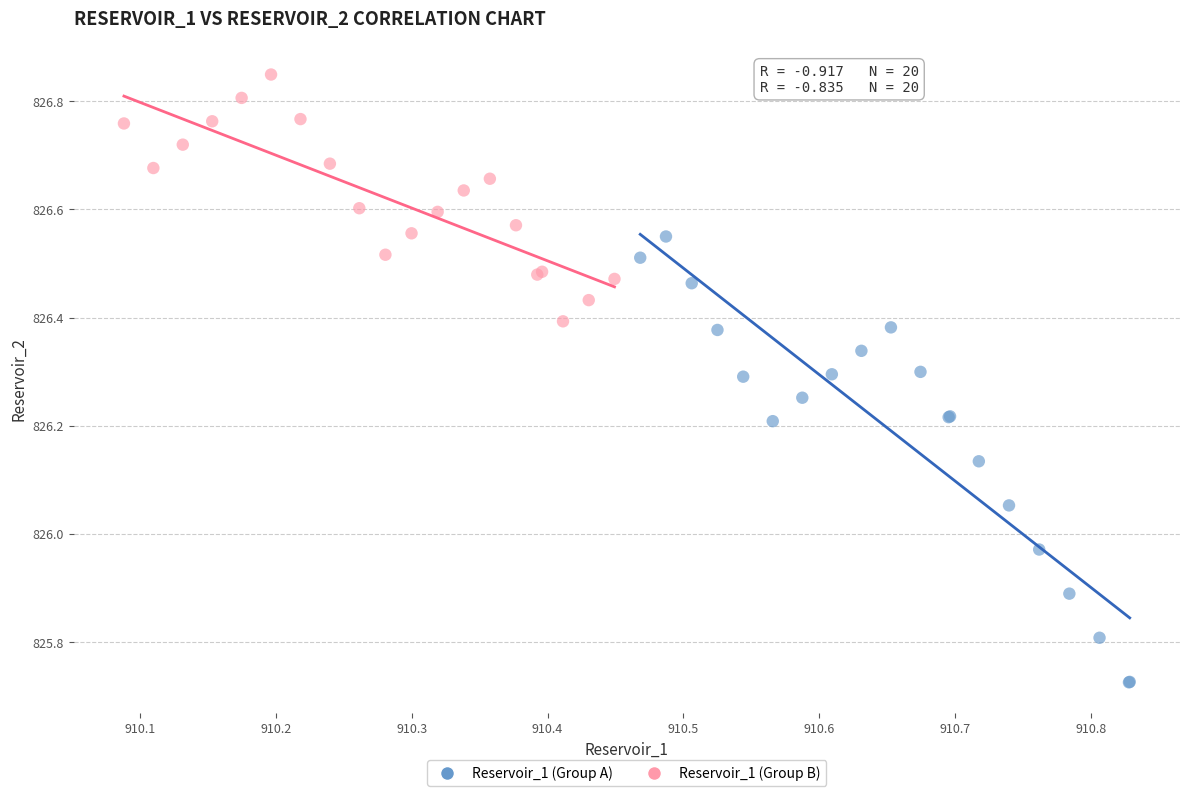

Which series contains the highest Y value?

Reservoir_1 (Group B)